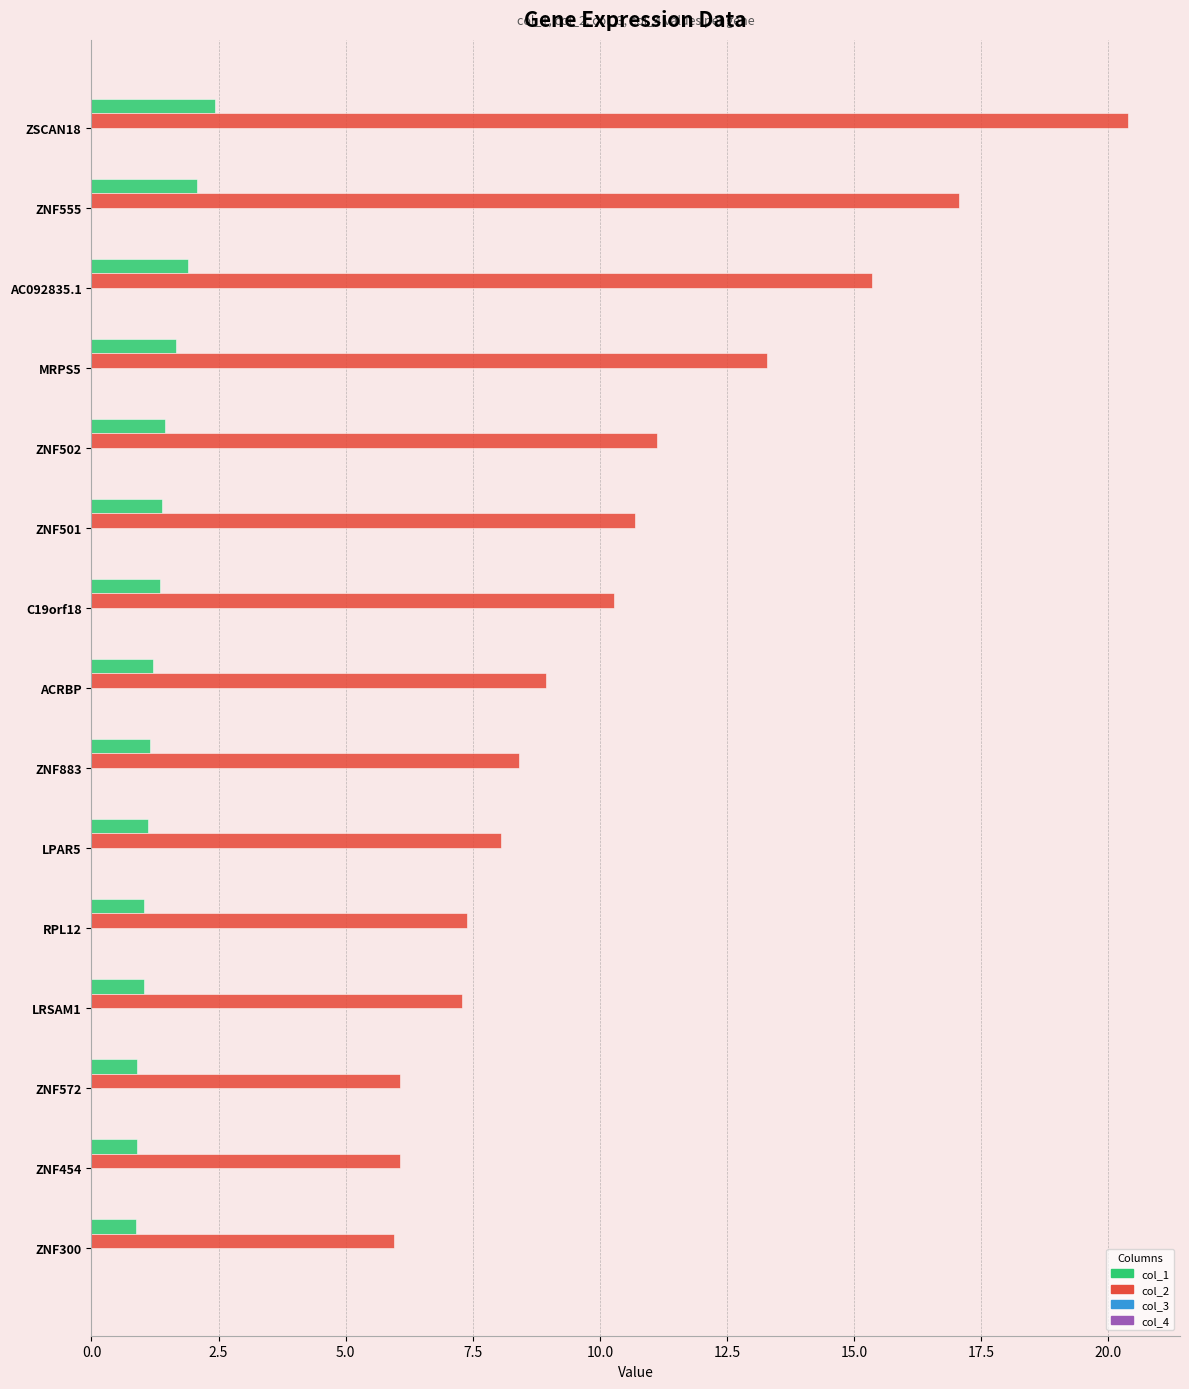

What is the sum of all col_2 values?

156.4